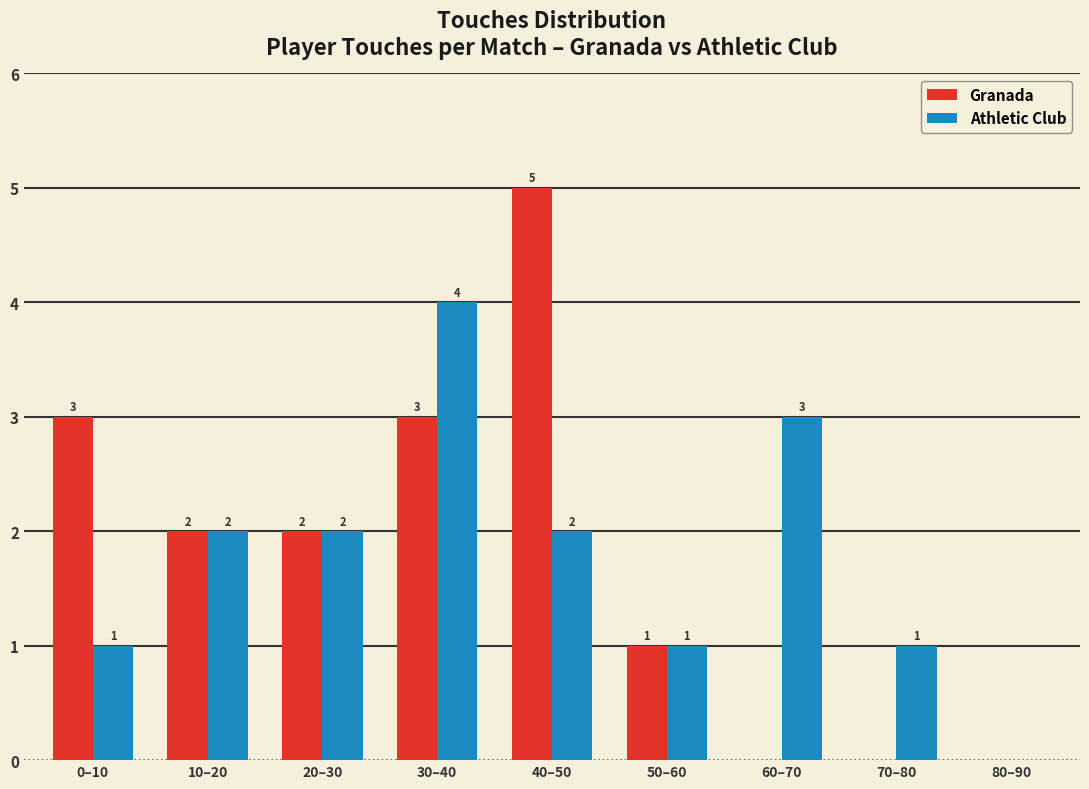

Reading left to right, list all the values displayed in this chart.

Granada: 0–10=3	10–20=2	20–30=2	30–40=3	40–50=5	50–60=1	60–70=0	70–80=0	80–90=0
Athletic Club: 0–10=1	10–20=2	20–30=2	30–40=4	40–50=2	50–60=1	60–70=3	70–80=1	80–90=0